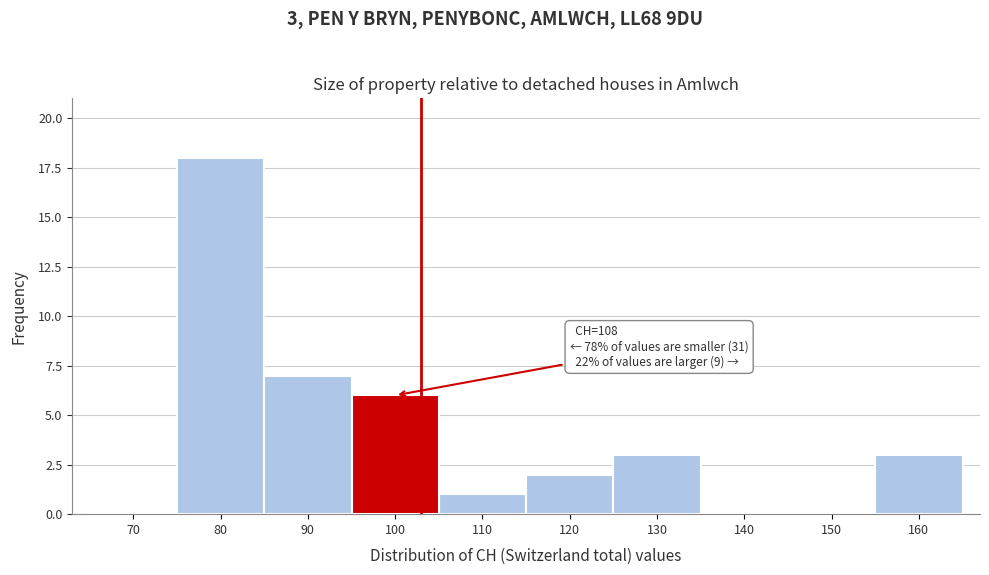

Reading right to left, list all the values displayed in this chart.

160=3	150=0	140=0	130=3	120=2	110=1	100=6	90=7	80=18	70=0